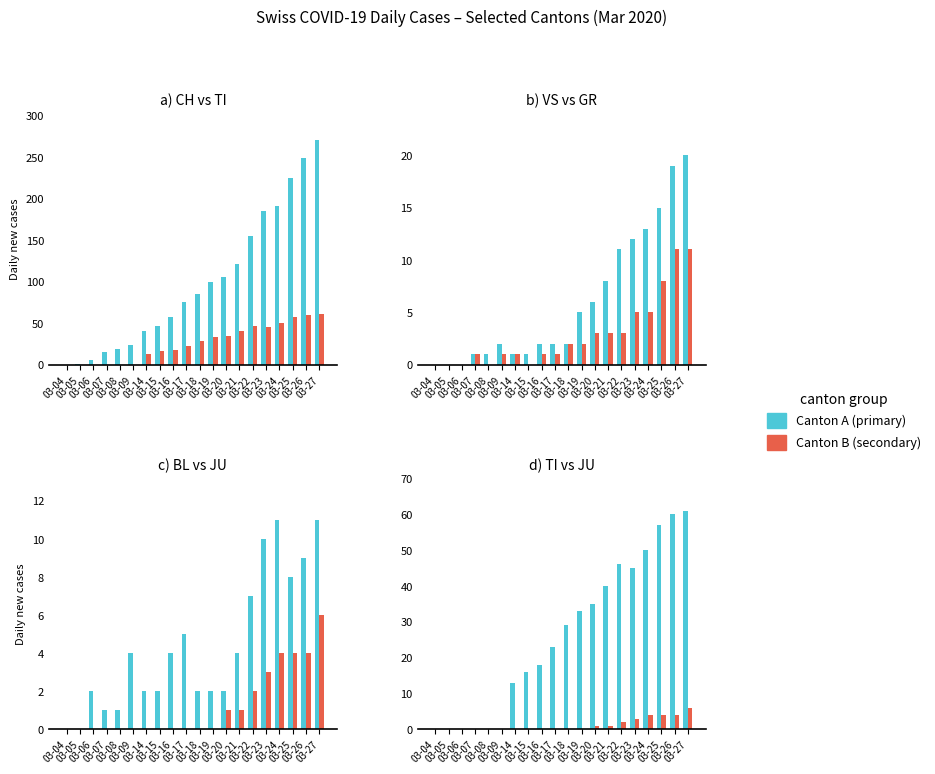

How many data points in CH are above 85?

9